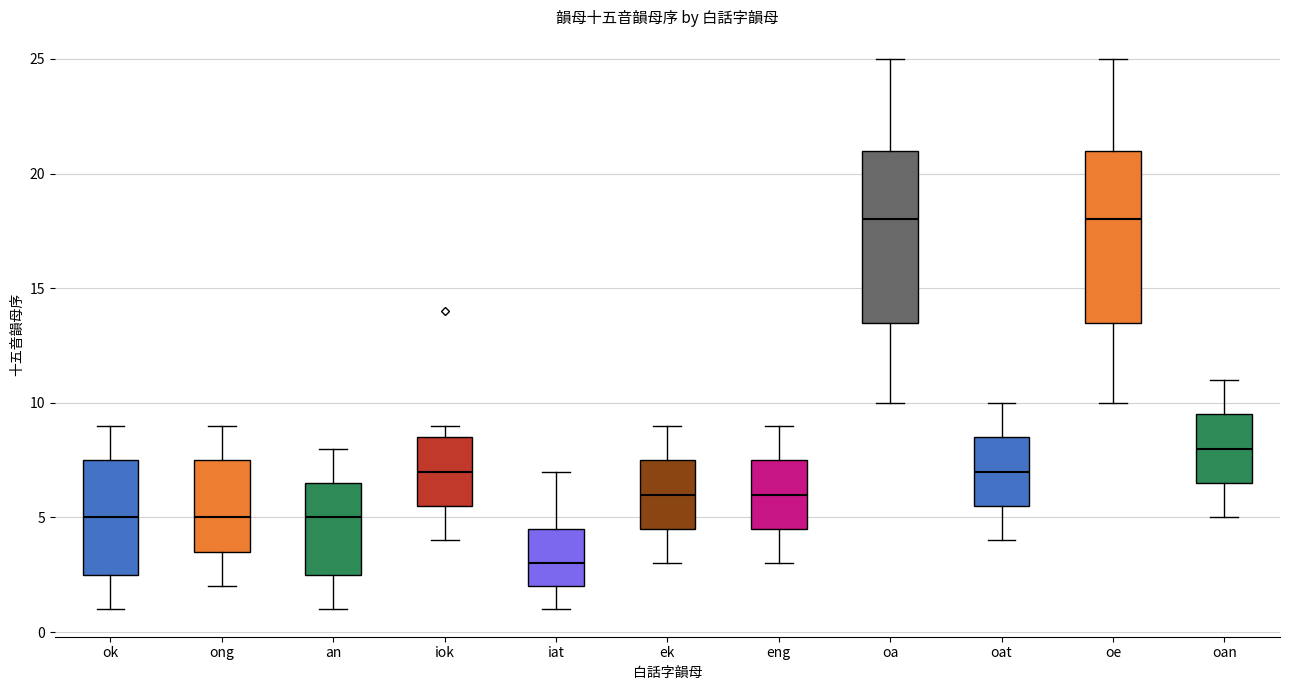

Reading left to right, transcribe this box plot: for each box, give where its median line is, the range the box spans, and where its two whiskers end, as read against the y-axis. The values are not printed on the chart, so give them approximately, as read against the axis.

ok: median 5.0, box 2.5 to 7.5, whiskers 1.0 to 9.0
ong: median 5.0, box 3.5 to 7.5, whiskers 2.0 to 9.0
an: median 5.0, box 2.5 to 6.5, whiskers 1.0 to 8.0
iok: median 7.0, box 5.5 to 8.5, whiskers 4.0 to 9.0
iat: median 3.0, box 2.0 to 4.5, whiskers 1.0 to 7.0
ek: median 6.0, box 4.5 to 7.5, whiskers 3.0 to 9.0
eng: median 6.0, box 4.5 to 7.5, whiskers 3.0 to 9.0
oa: median 18.0, box 13.5 to 21.0, whiskers 10.0 to 25.0
oat: median 7.0, box 5.5 to 8.5, whiskers 4.0 to 10.0
oe: median 18.0, box 13.5 to 21.0, whiskers 10.0 to 25.0
oan: median 8.0, box 6.5 to 9.5, whiskers 5.0 to 11.0